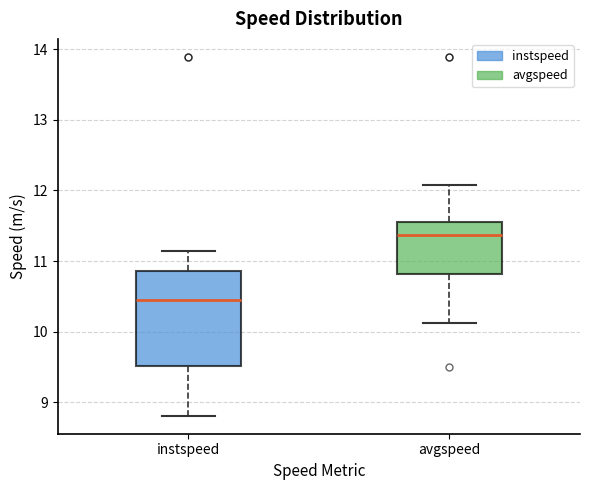

Where is the lower edge of the box for avgspeed on the y-axis? The values are not printed on the chart, so give them approximately, as read against the axis.

10.8